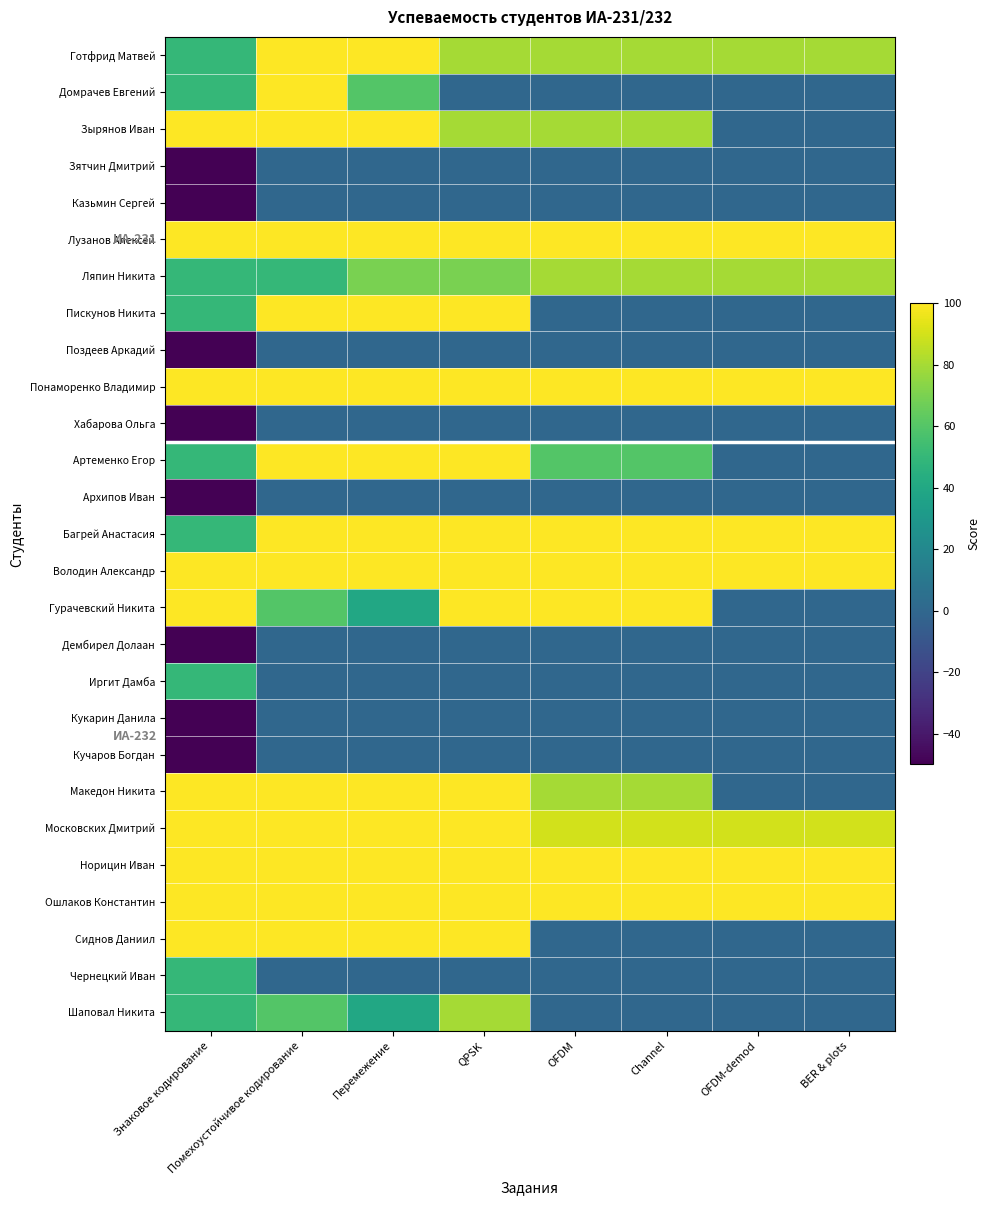

Which series changed the most between OFDM and BER & plots?

Гурачевский Никита